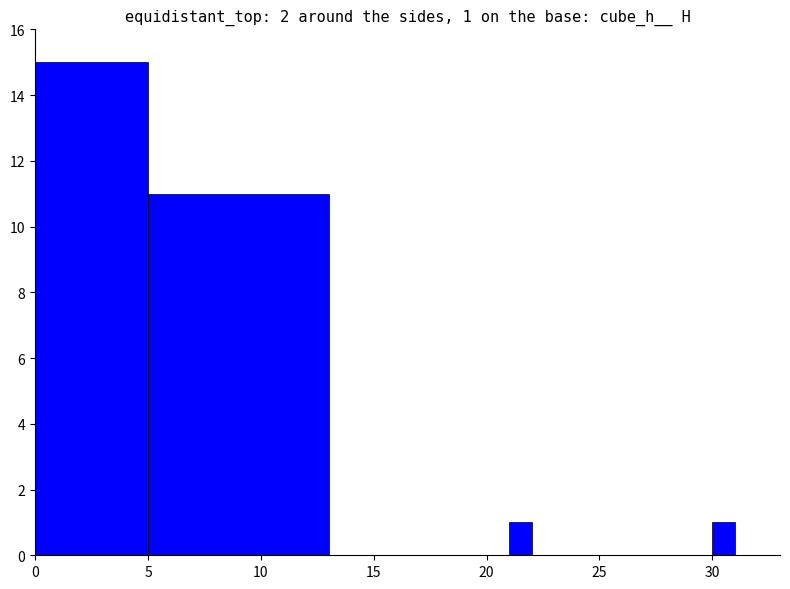

Count the number of data series in this chart.

1